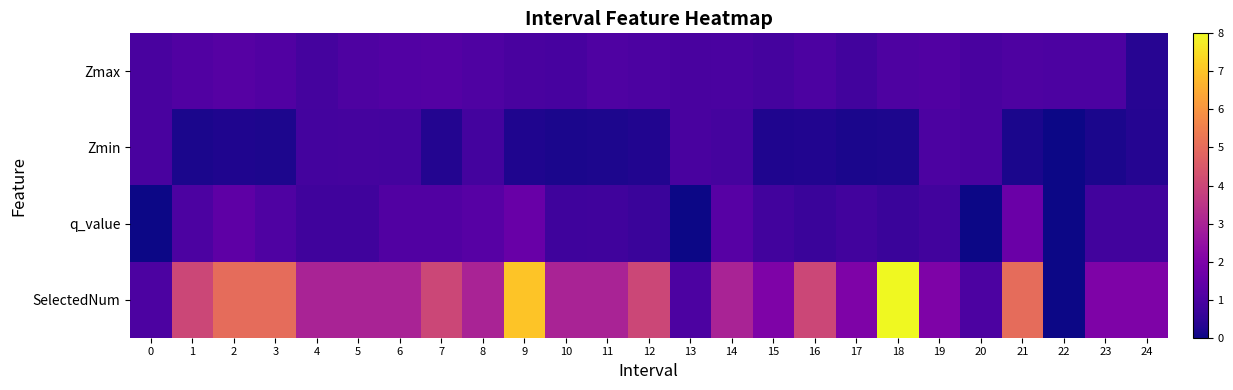

At how many categories does at least one series exceed 5?

2